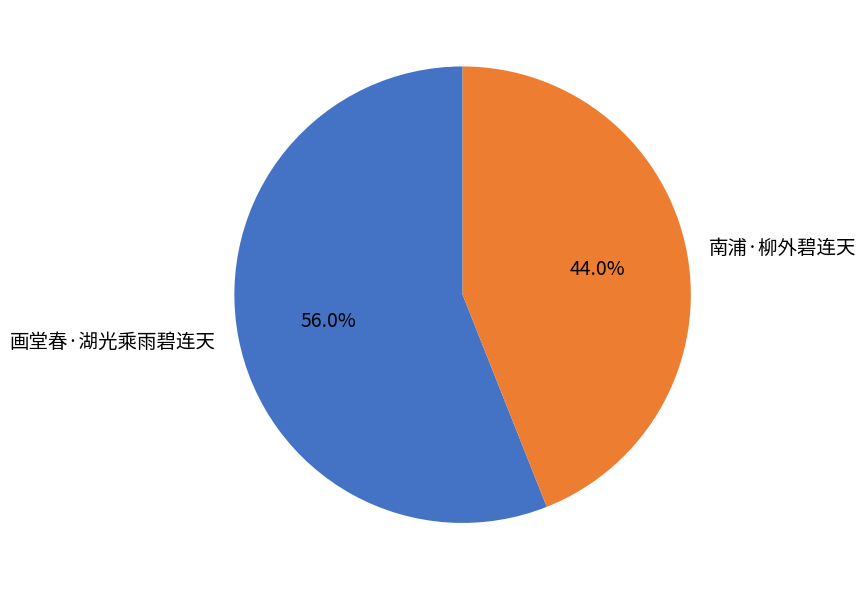

Is there a majority slice in this chart?

Yes